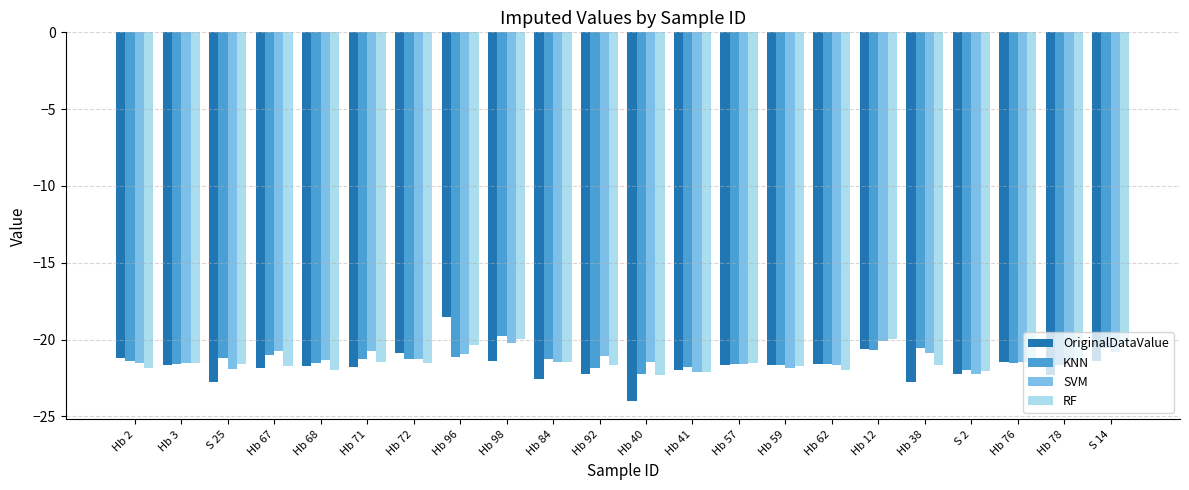

Is it true that SVM equals -21.5 at Hb 40?

True